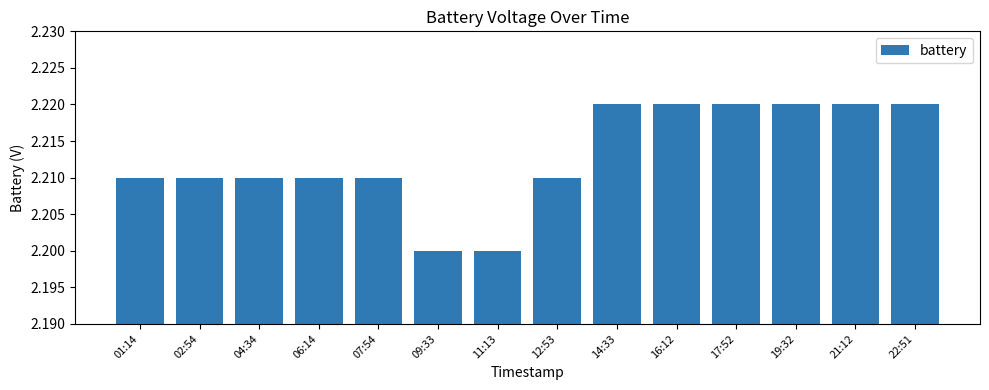

Is it true that the value at 19:32 is 2.2?

True